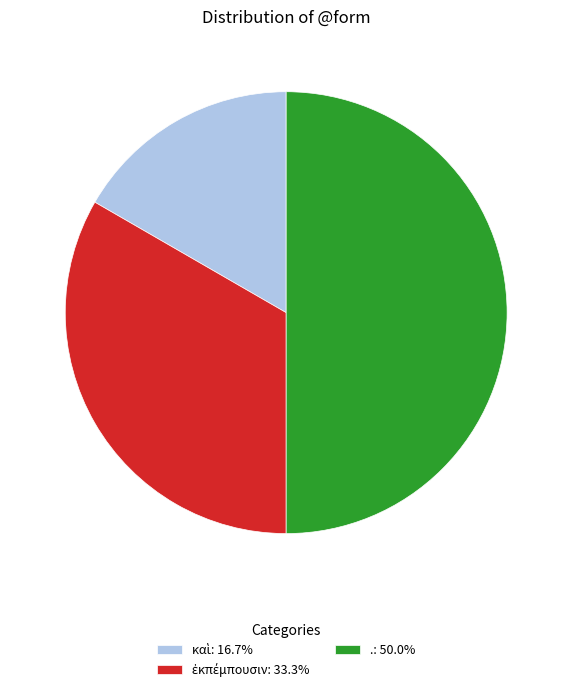

Which category has the biggest portion of the pie?

.